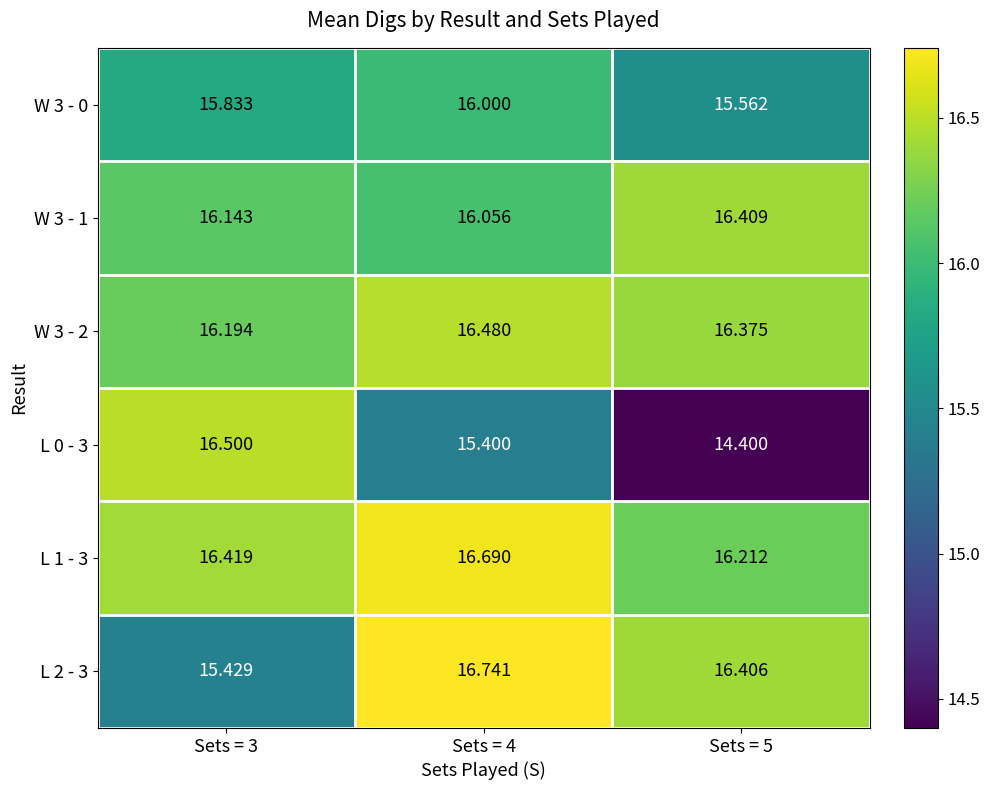

What is the maximum value shown in the chart?

16.7